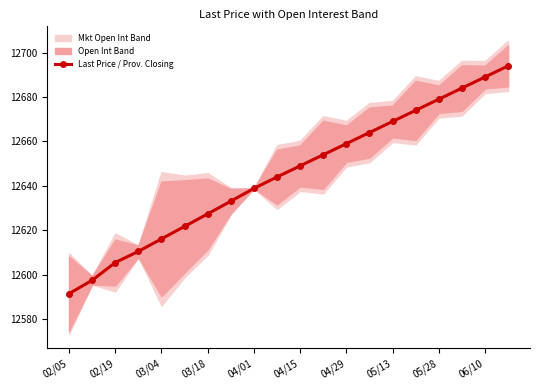

True or false: Last Price / Prov. Closing has a value of 6976.8 at 04/15.

False